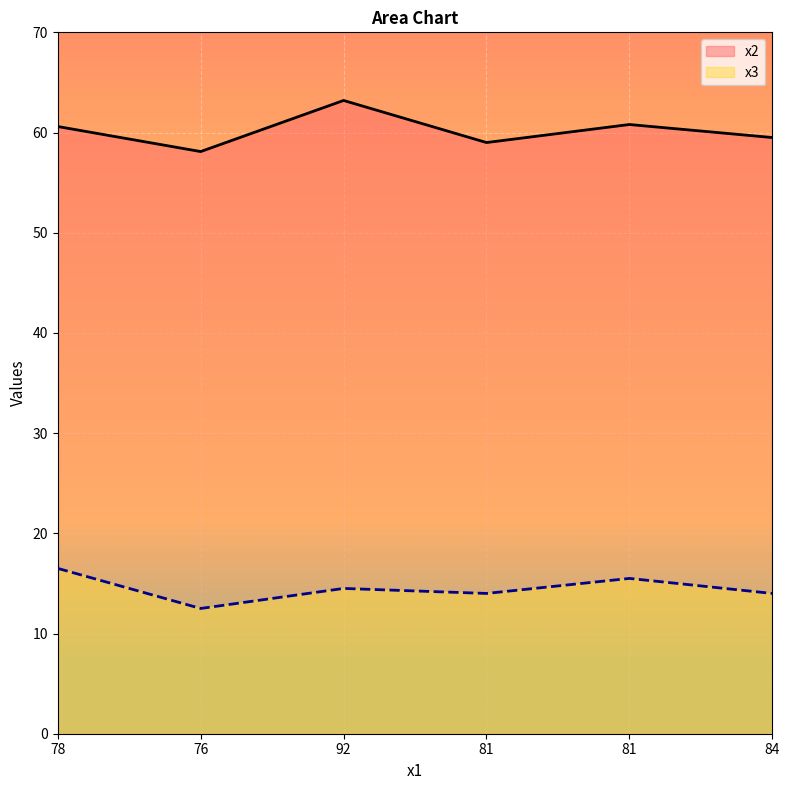

At which category is the sum across all series the highest?

92